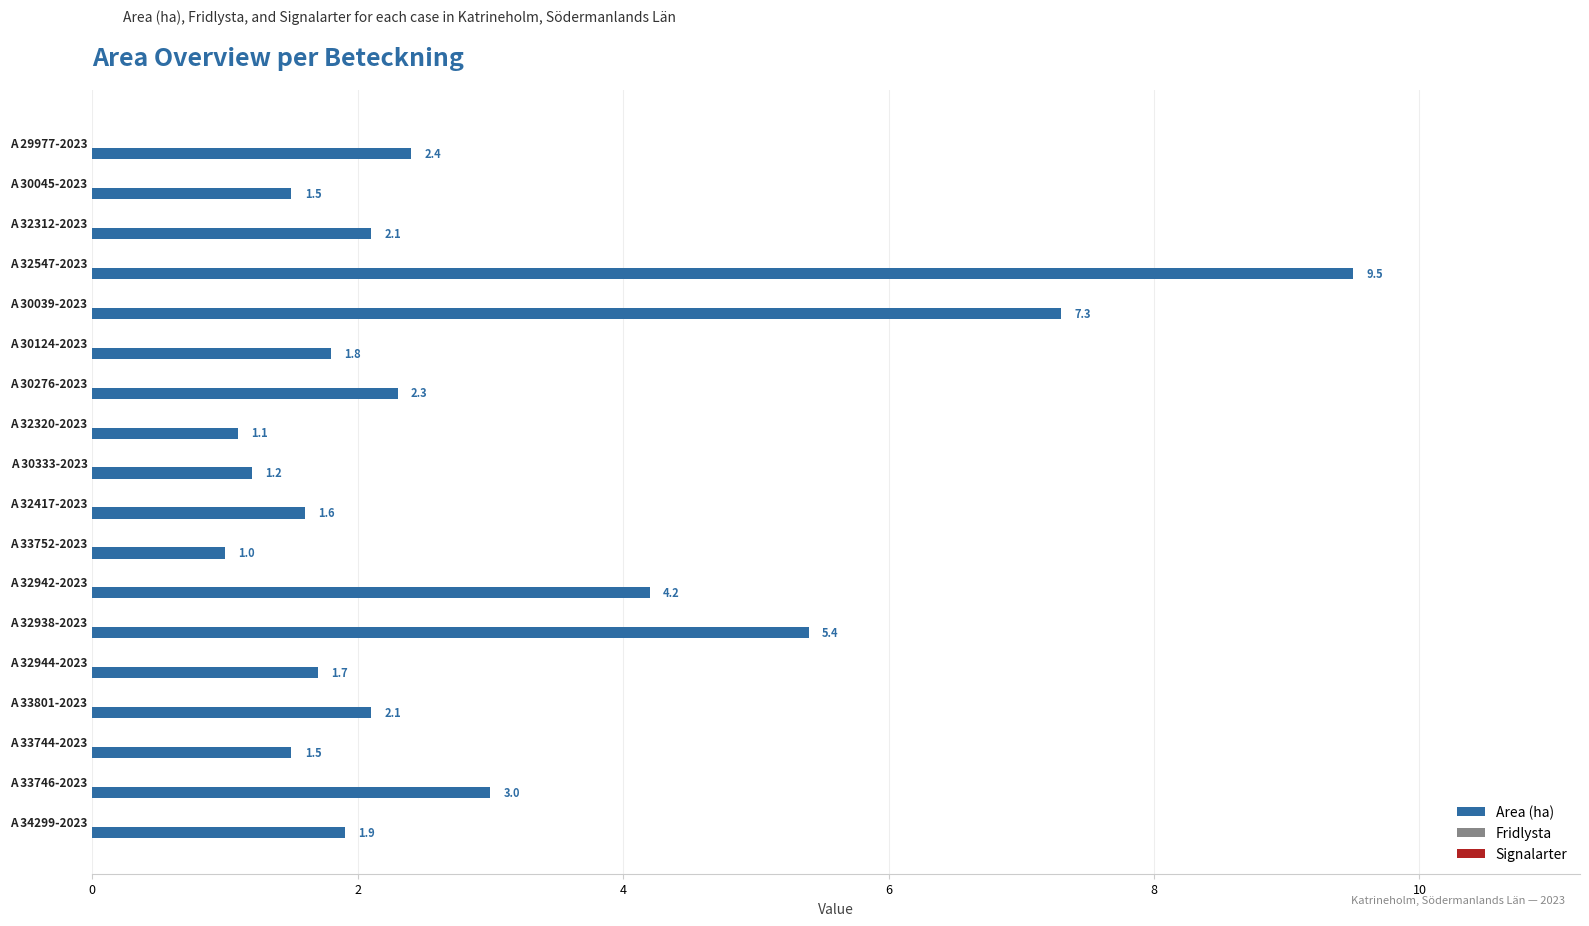

What is the value of the 15th bar from the top?

2.1